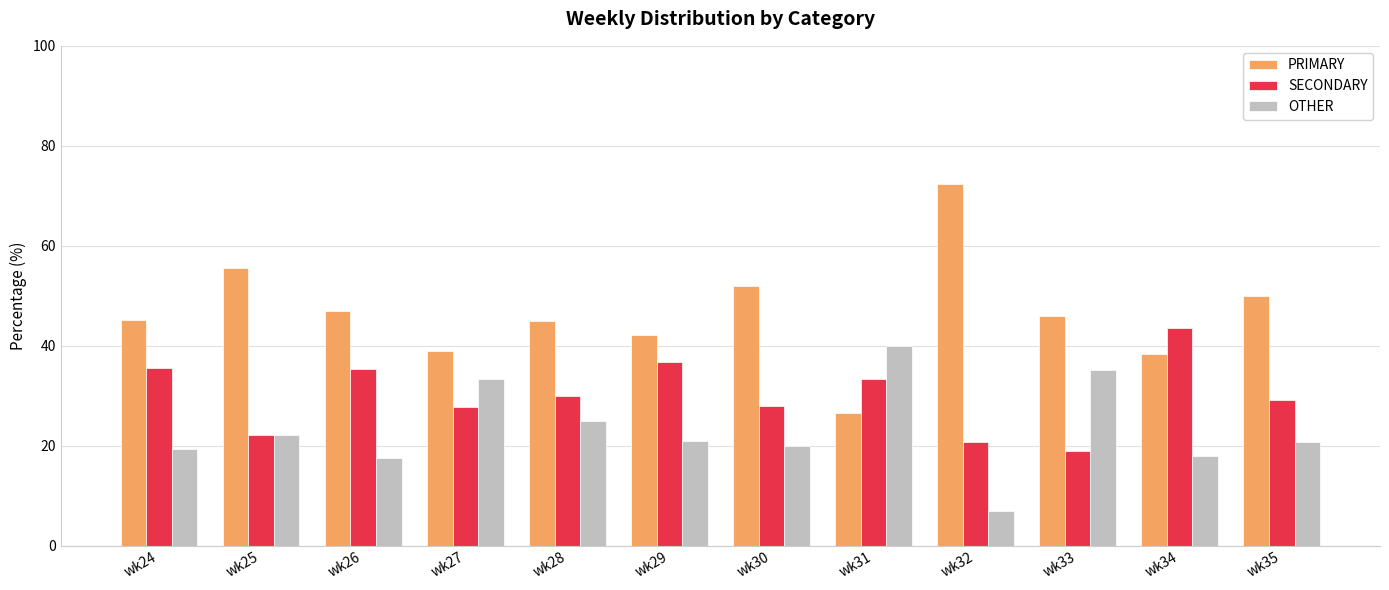

Which category has the lowest value in the SECONDARY series?

wk33